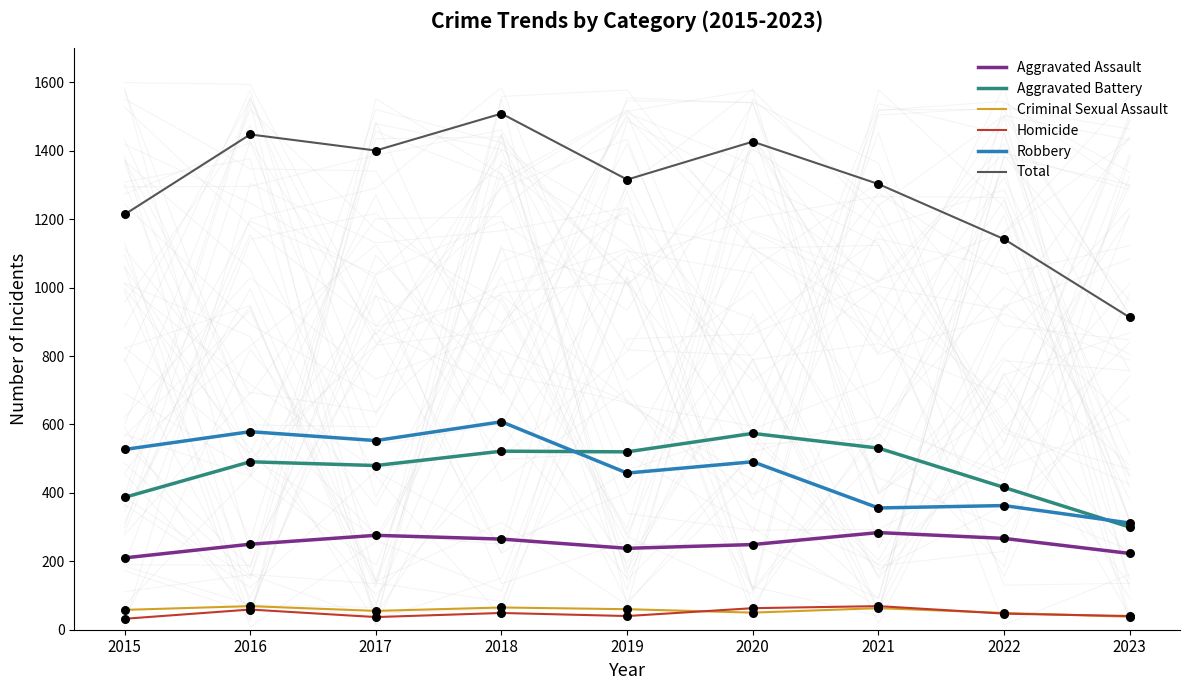

At how many categories does at least one series exceed 229?

9